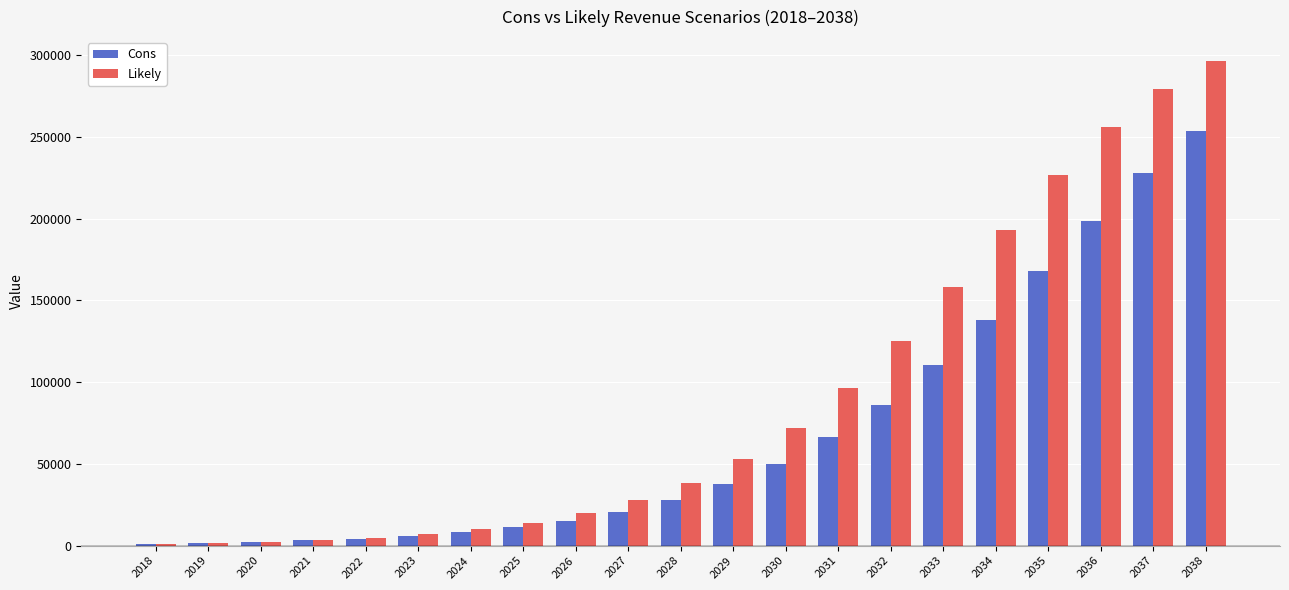

At which category is the sum across all series the highest?

2038